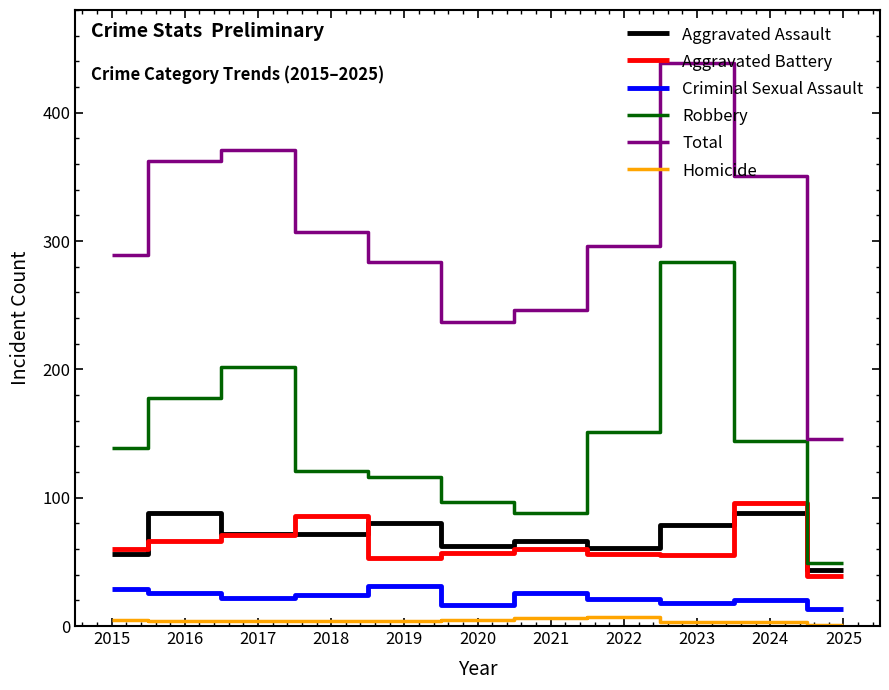

What is the minimum value shown in the chart?

1